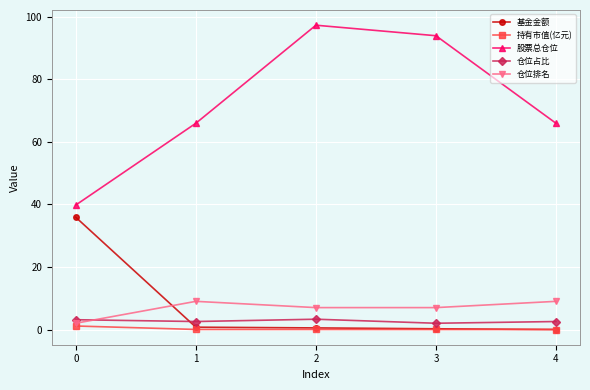

True or false: 股票总仓位 has a value of 24.5 at 1.

False